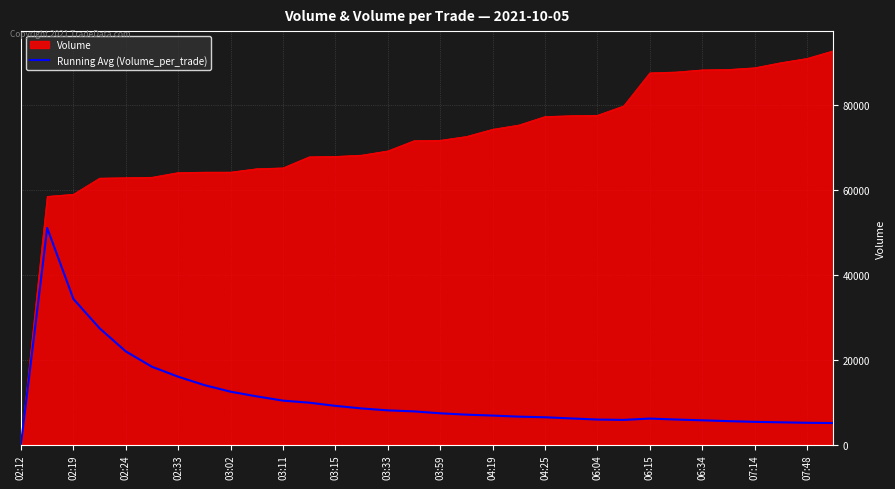

Which series has the largest total across all categories?

Volume